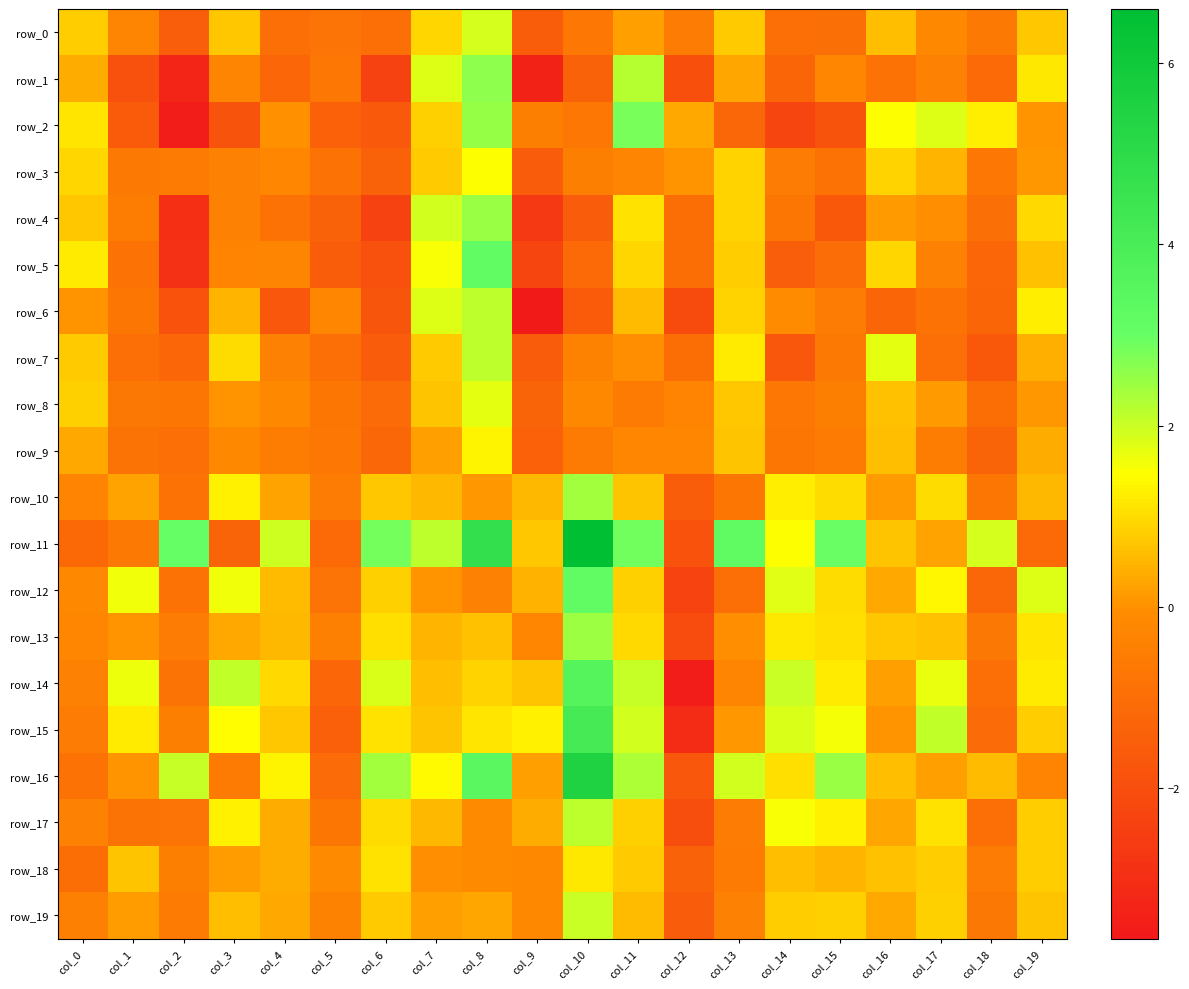

List the series in order of their peak value, highest first.

row_11, row_16, row_15, row_14, row_12, row_5, row_2, row_1, row_4, row_13, row_10, row_7, row_17, row_6, row_19, row_0, row_8, row_3, row_9, row_18